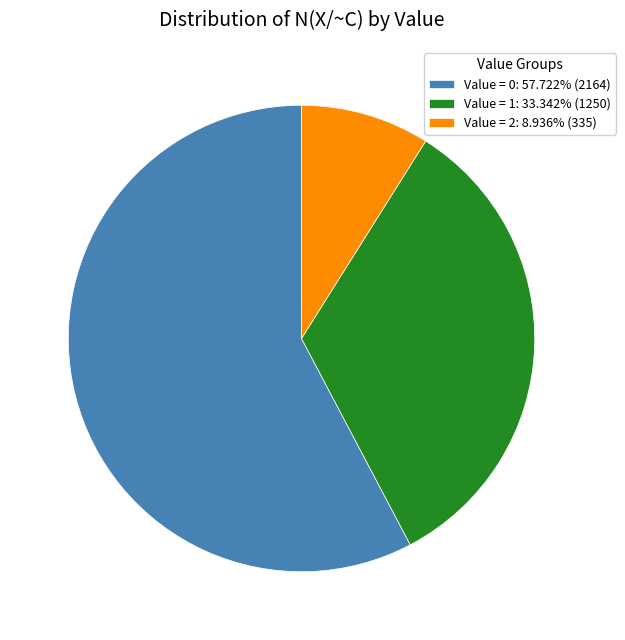

Does any single category account for the majority?

Yes